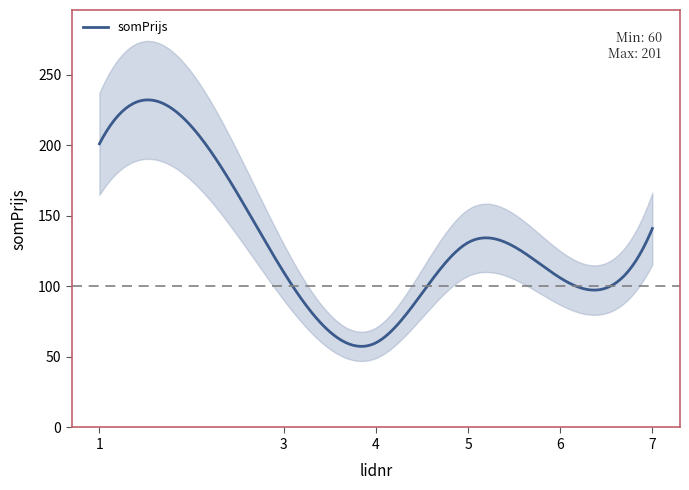

Does the chart have visible grid lines?

No